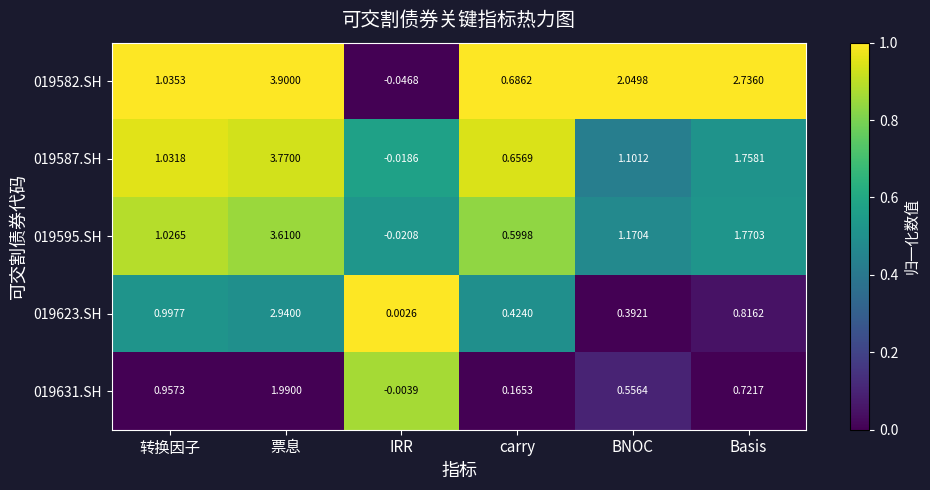

At which label is 019595.SH closest to 1?

转换因子